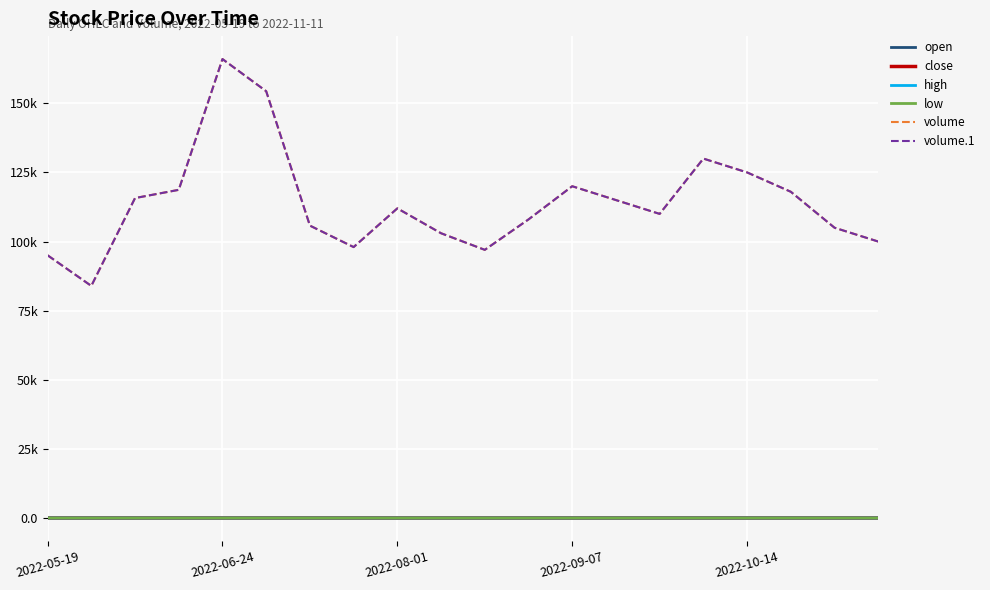

What is the highest value of the open series?

23.1